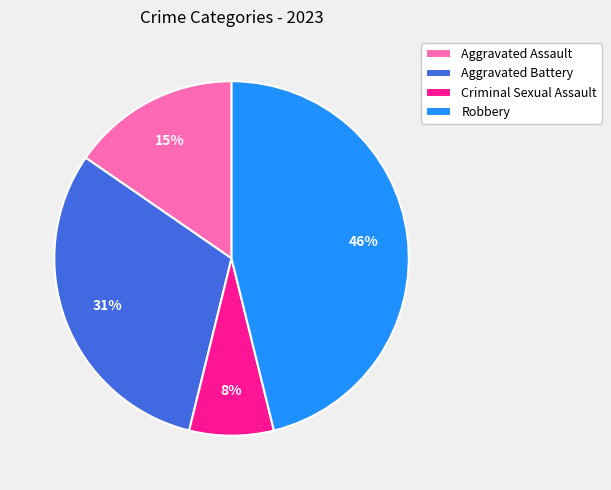

To the nearest percent, what is the average slice percentage?

25%